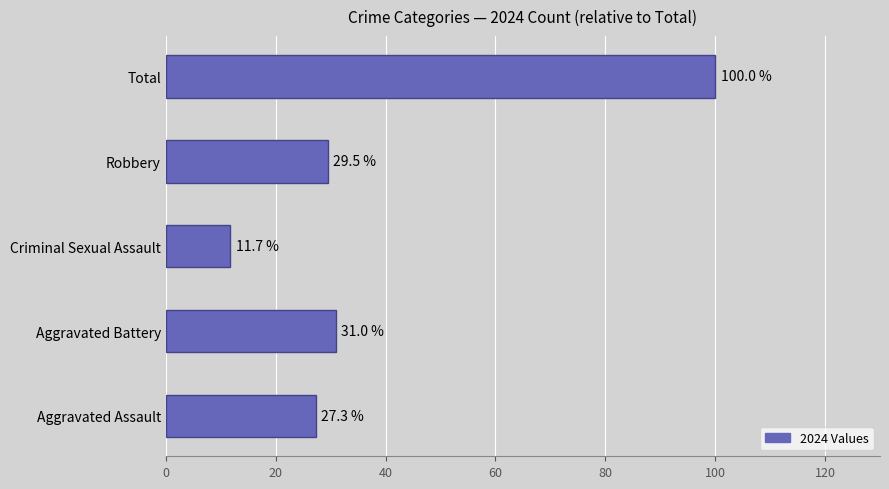

Rank the categories by value from lowest to highest.

Criminal Sexual Assault, Aggravated Assault, Robbery, Aggravated Battery, Total